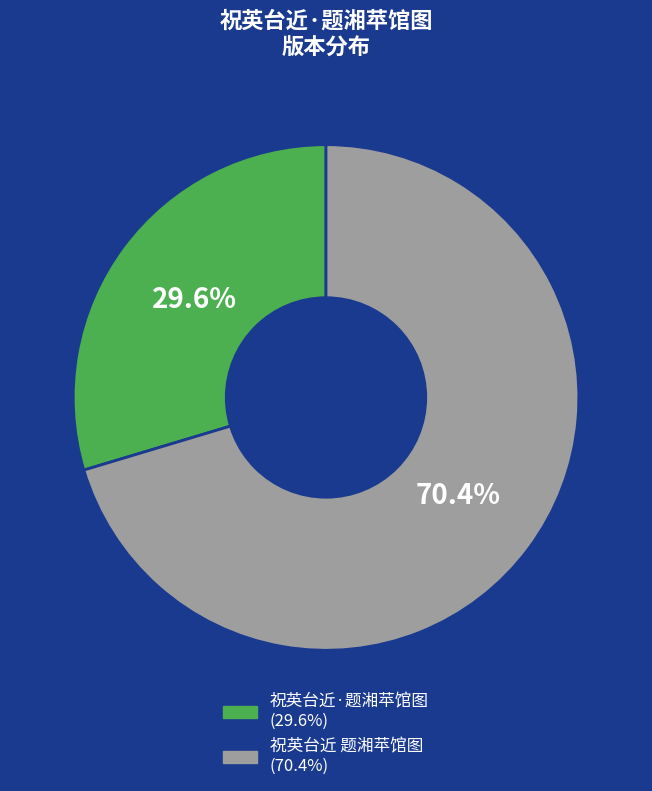

The 祝英台近 题湘苹馆图 slice represents 83% of the pie. True or false?

False